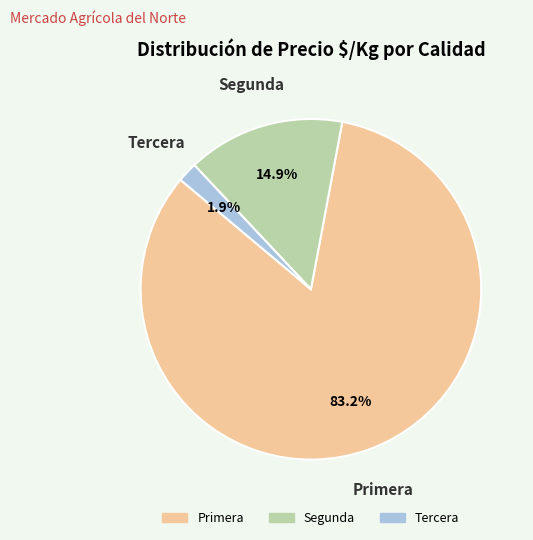

What is the largest slice in the pie chart?

Primera